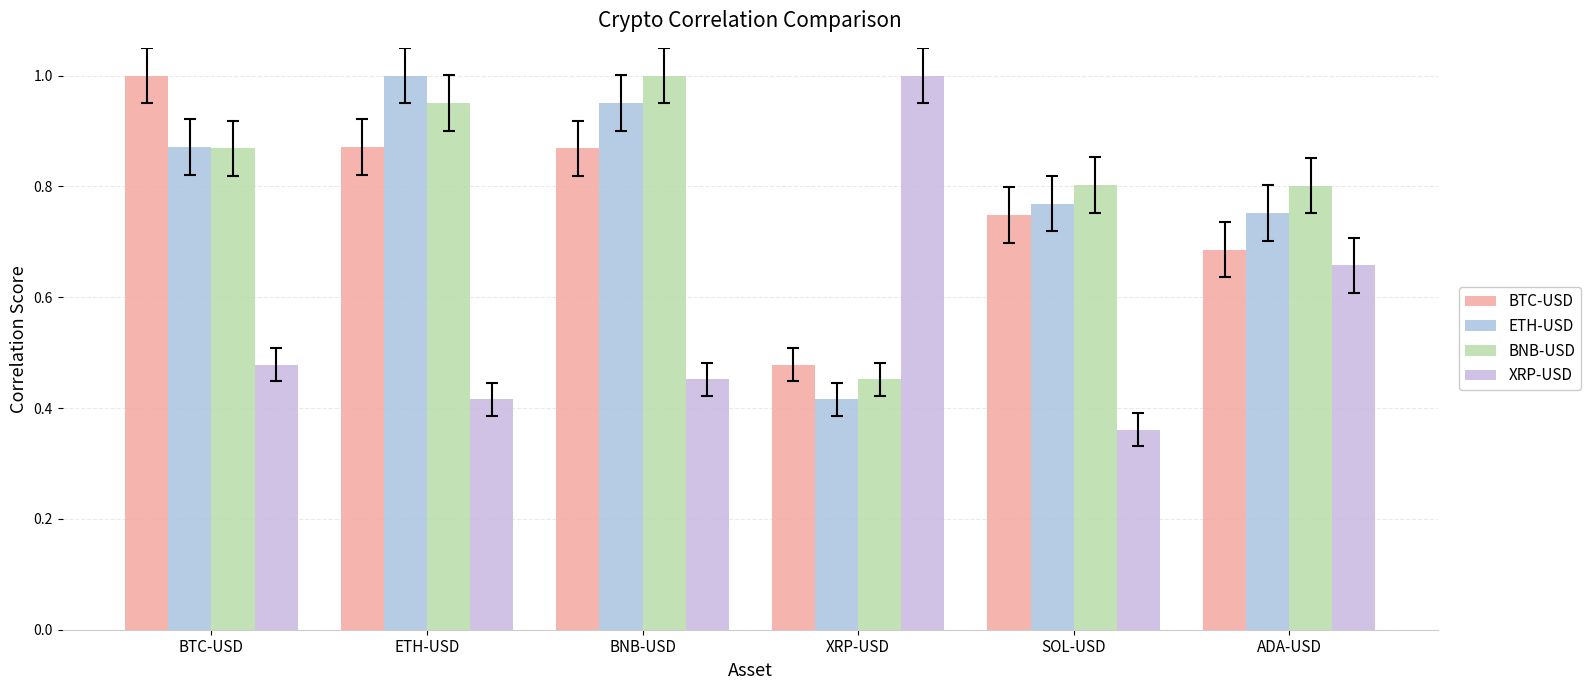

What is the difference between the BTC-USD values at ADA-USD and BNB-USD?

0.2